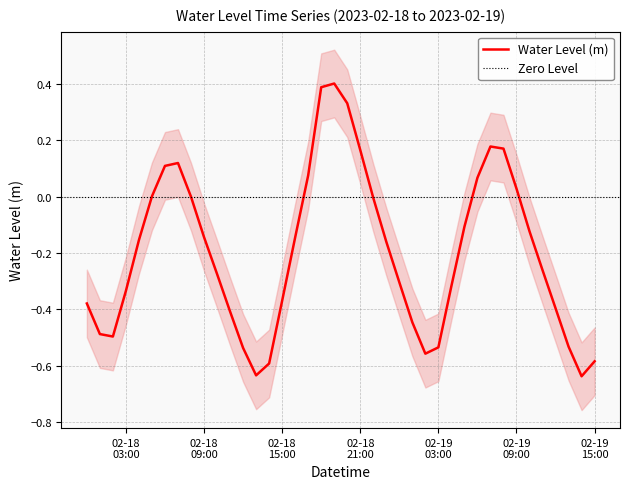

Which label corresponds to the smallest value in the chart?

2023-02-19 14:00:00